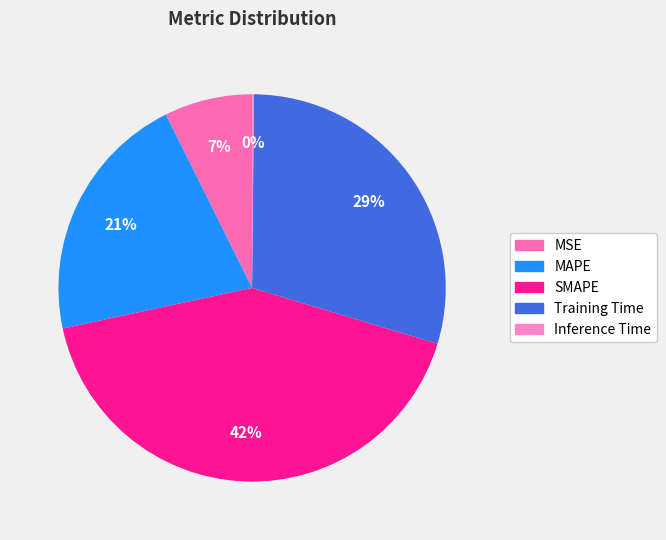

What is the smallest slice in the pie chart?

Inference Time